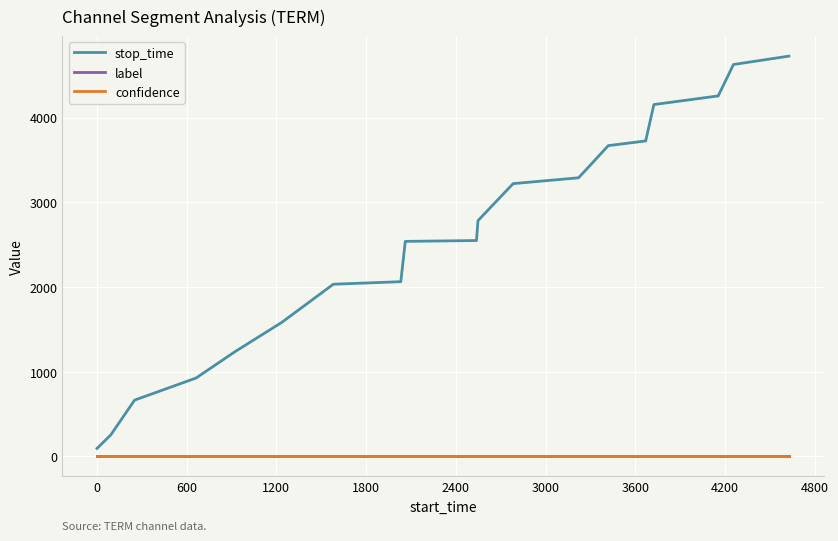

Which series has the largest total across all categories?

stop_time